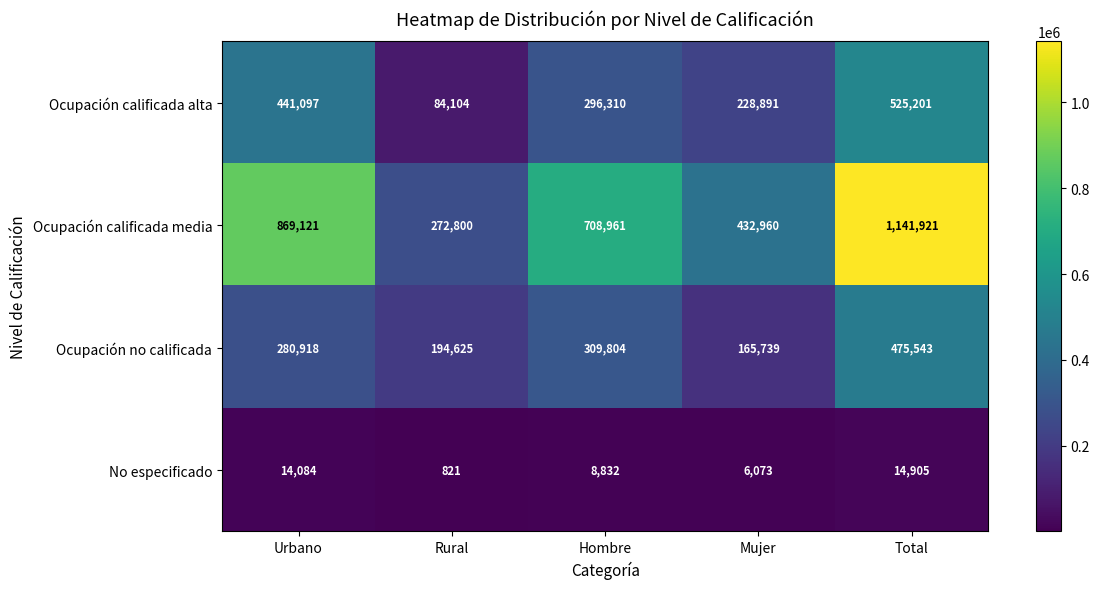

The Ocupación no calificada series shows 280918 at Urbano. True or false?

True